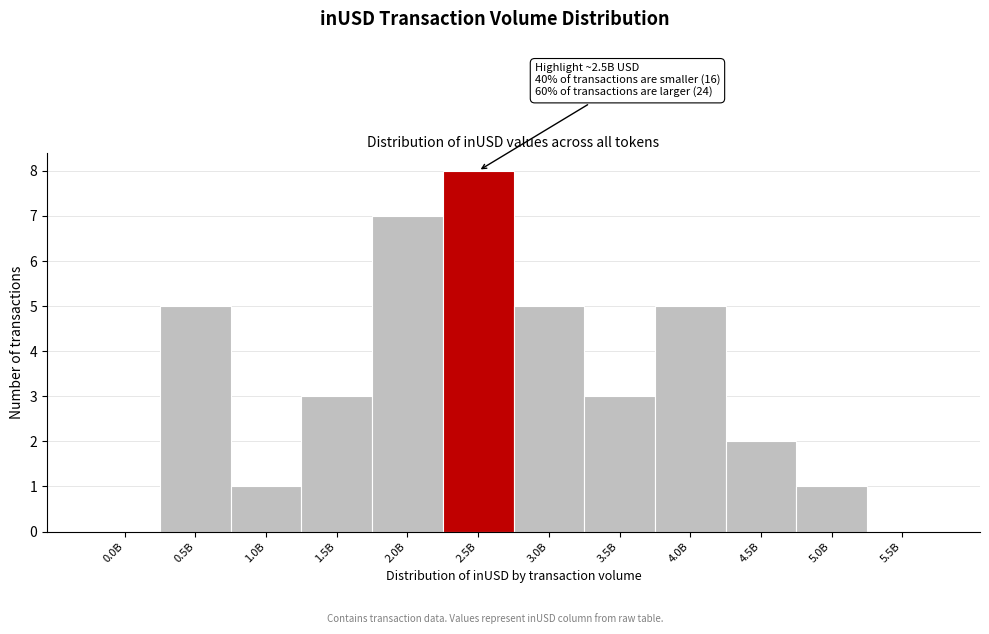

Reading left to right, list all the values displayed in this chart.

0.0B=0	0.5B=5	1.0B=1	1.5B=3	2.0B=7	2.5B=8	3.0B=5	3.5B=3	4.0B=5	4.5B=2	5.0B=1	5.5B=0